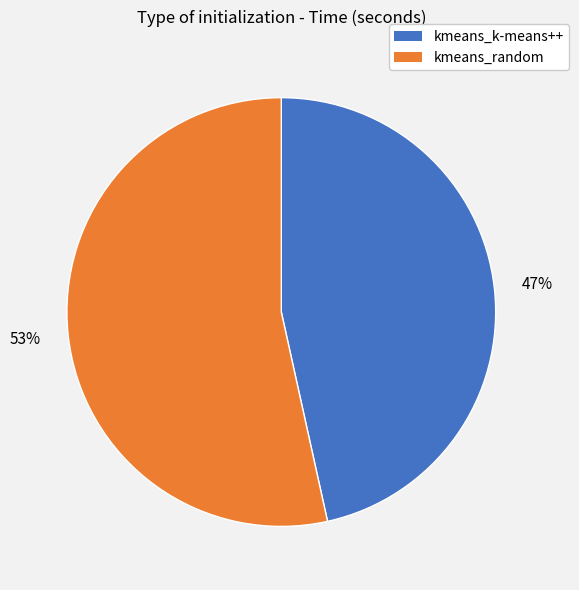

Is kmeans_k-means++ the majority of the pie?

No